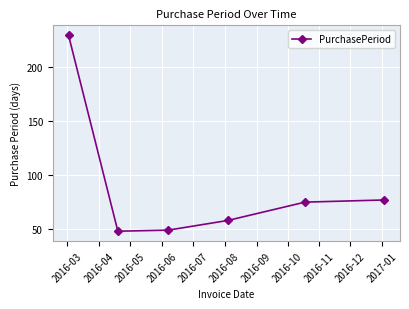

Reading left to right, list all the values displayed in this chart.

230	48	49	58	75	77